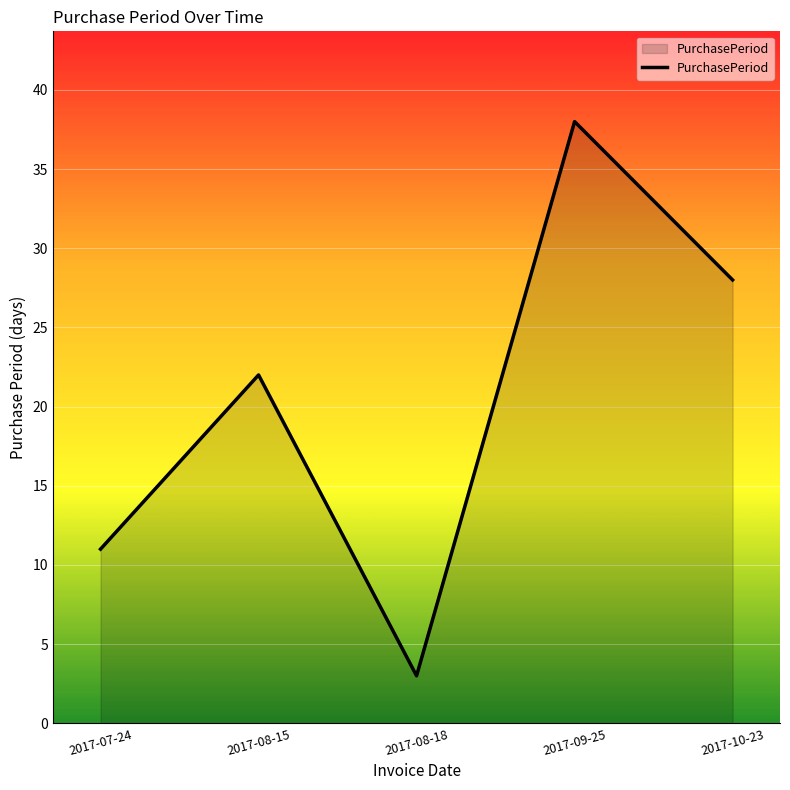

What is the difference between the values at 2017-07-24 and 2017-10-23?

17